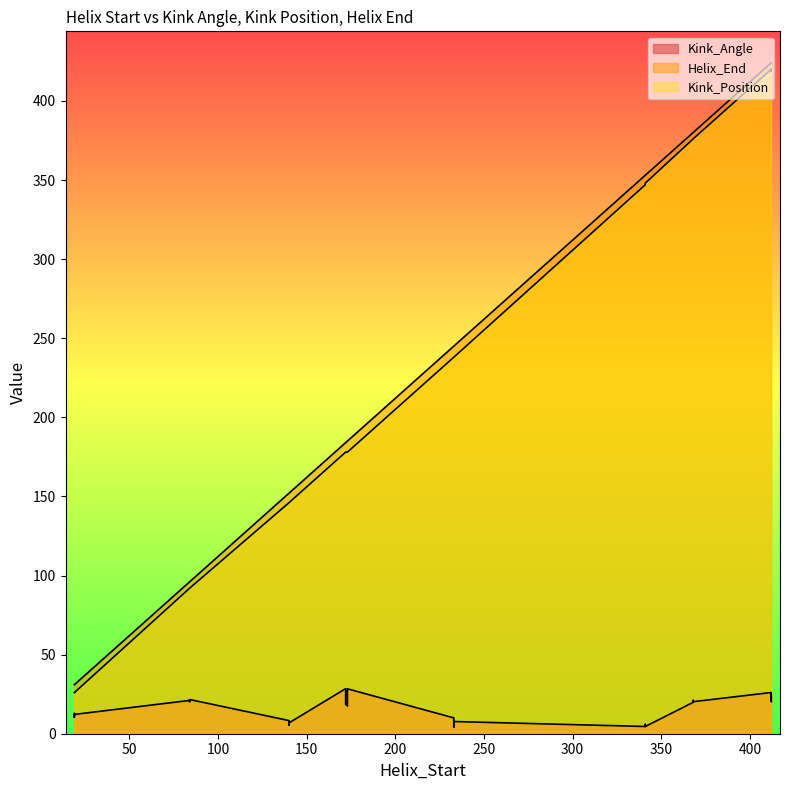

What is the minimum value shown in the chart?

4.2